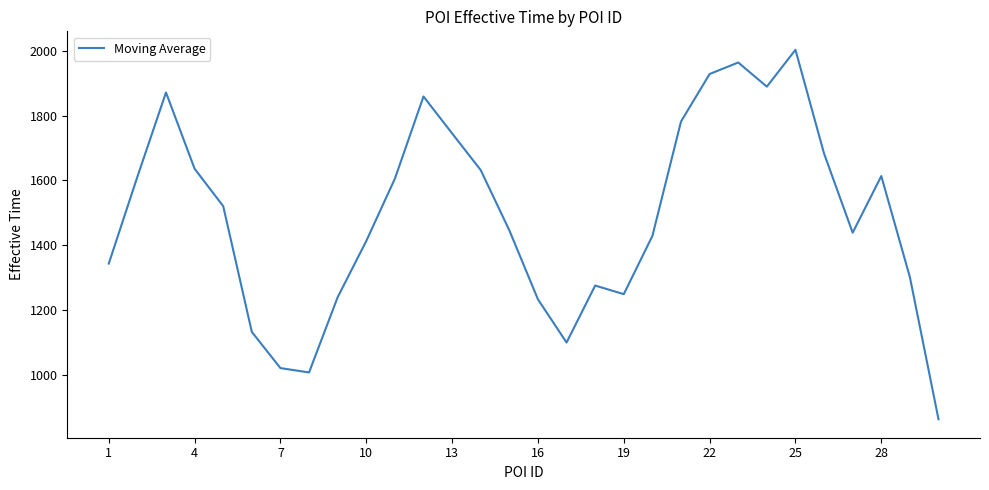

What is the difference between the maximum and minimum values?

1141.2